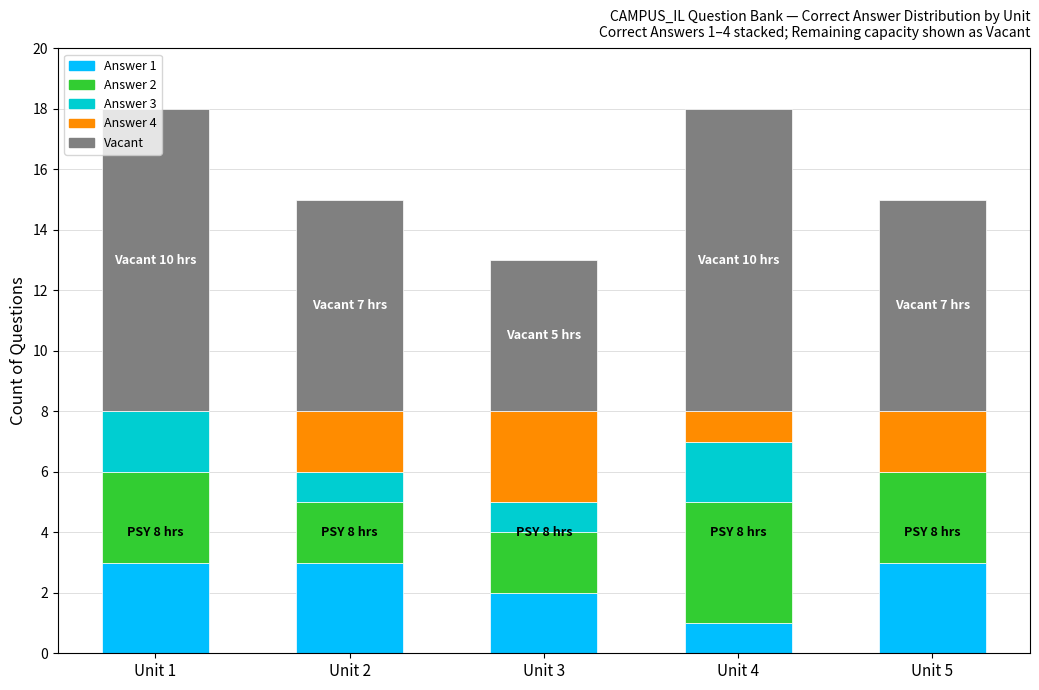

The value of Answer 1 at Unit 2 is 3. True or false?

True